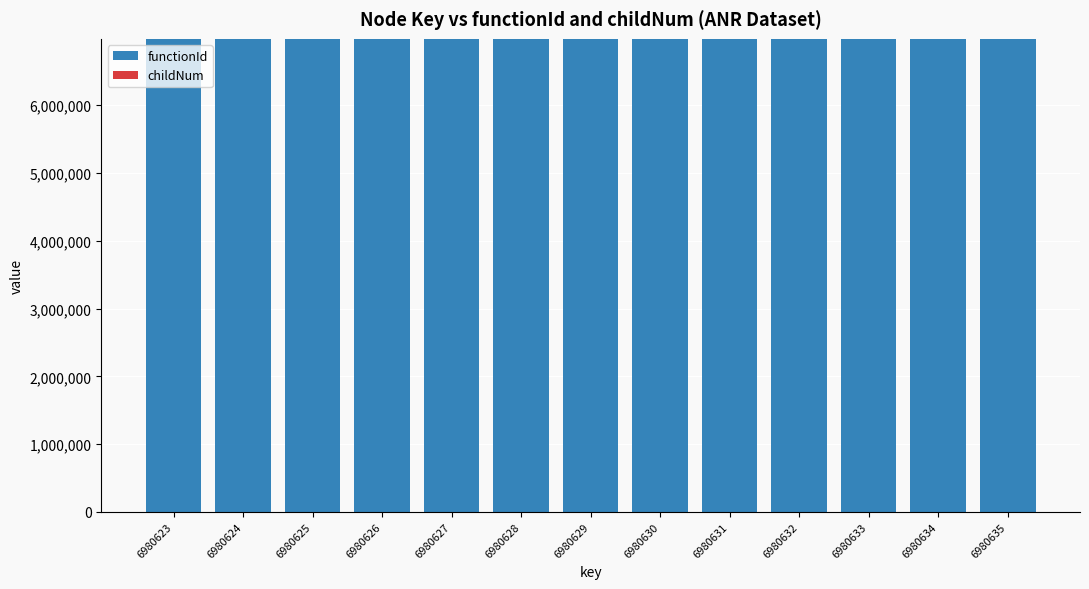

What is the maximum value for functionId?

6980622